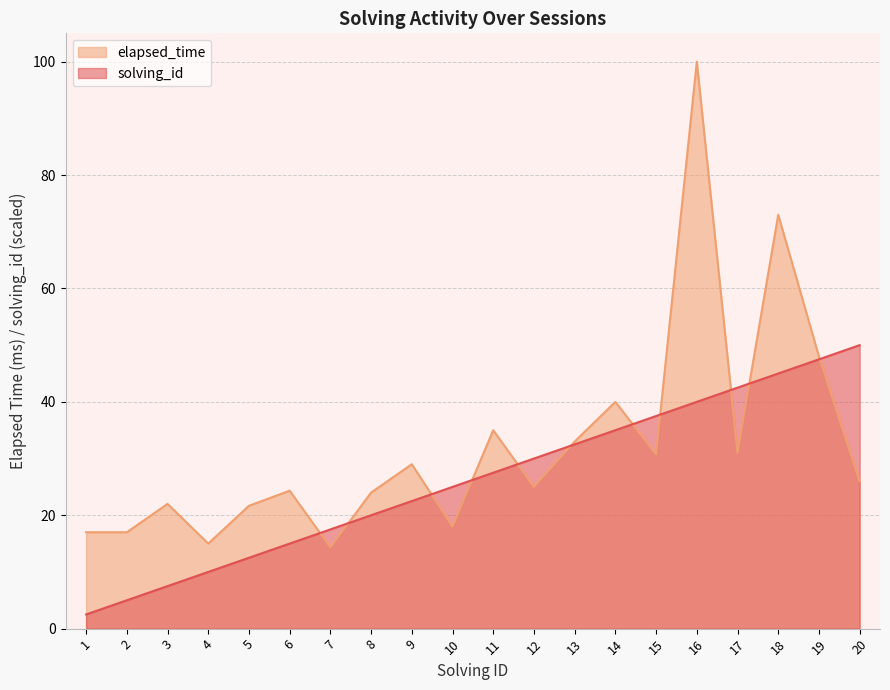

List the series in order of their overall mean, lowest first.

solving_id, elapsed_time